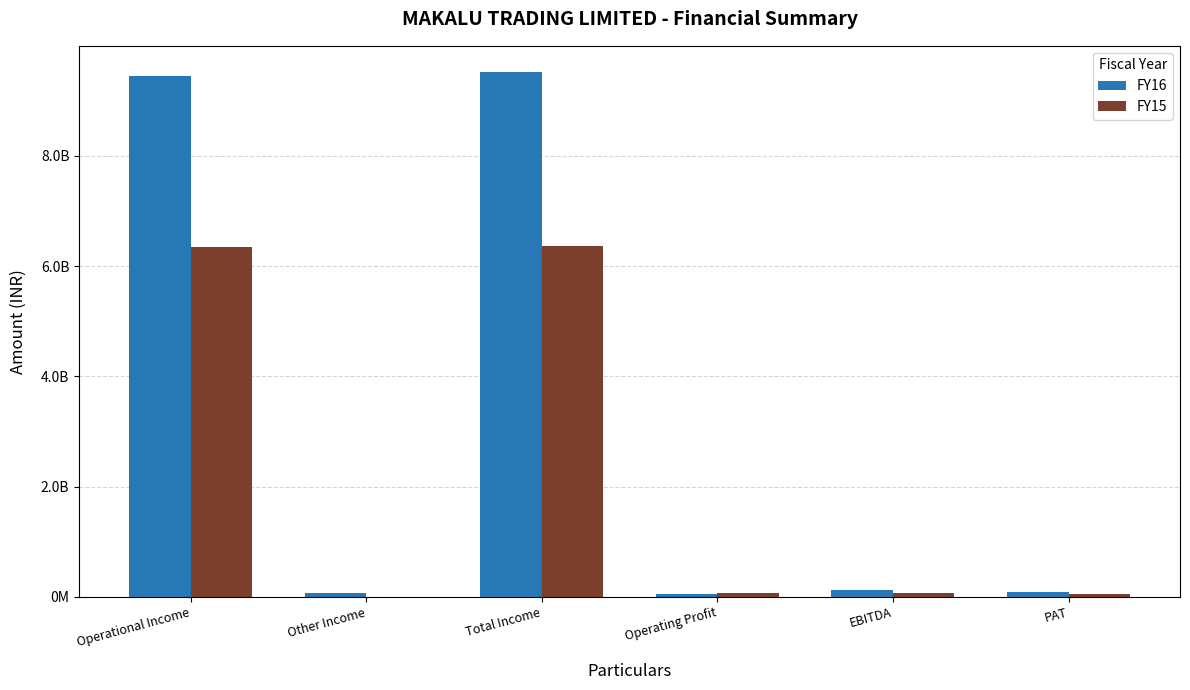

Rank the series by their average value, from lowest to highest.

FY15, FY16